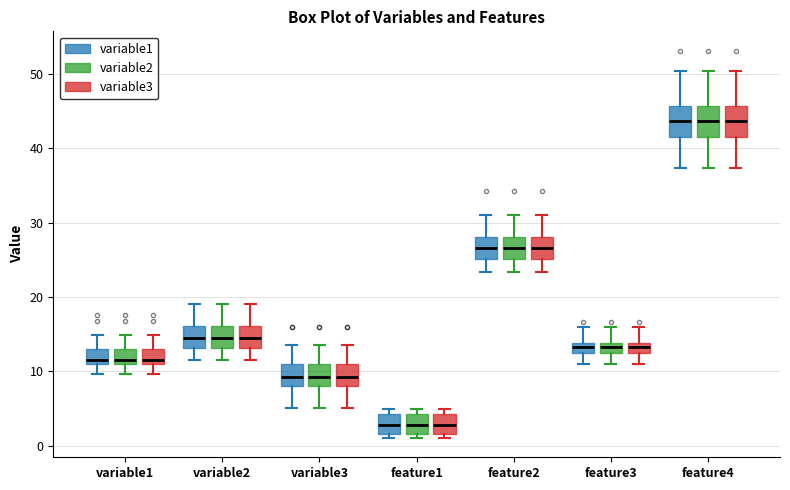

Where is the upper edge of the box for feature1 (variable3) on the y-axis? The values are not printed on the chart, so give them approximately, as read against the axis.

4